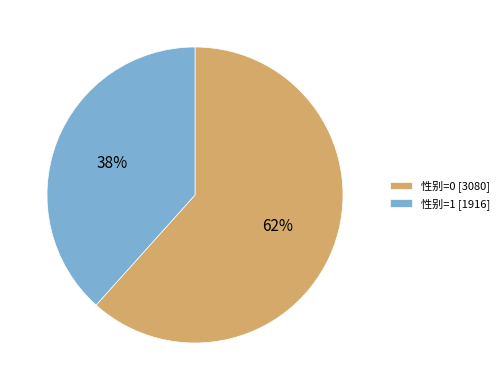

Is it true that 性别=0 [3080] is 62% of the pie?

True